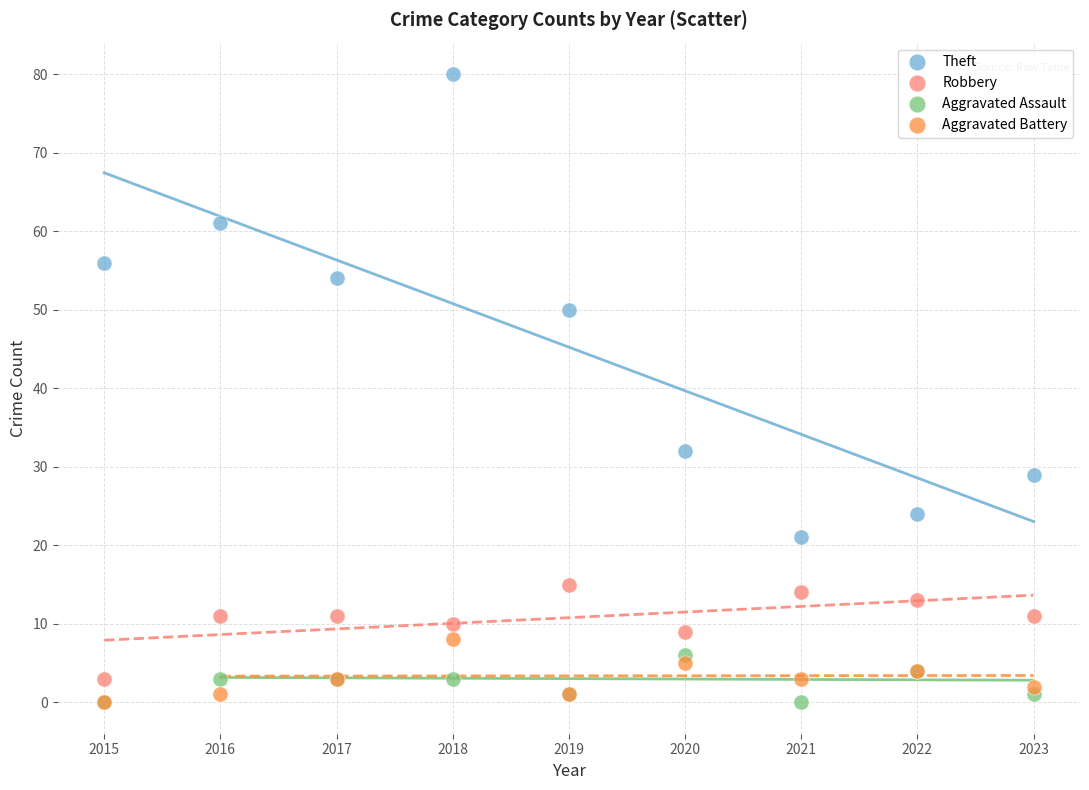

Across all series, what Y value is closest to 40?

32